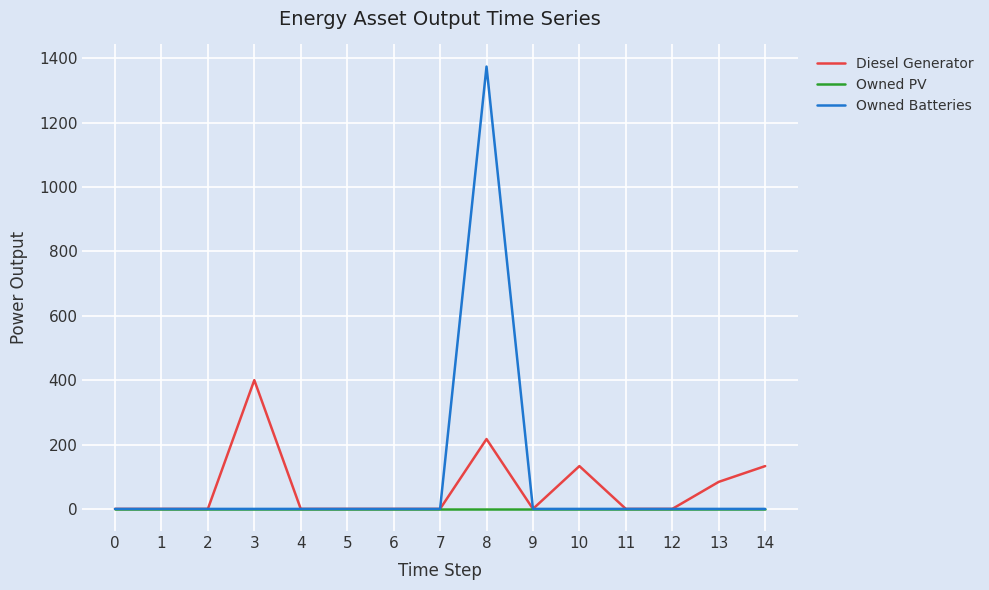

Which series changed the most between 3 and 10?

Diesel Generator